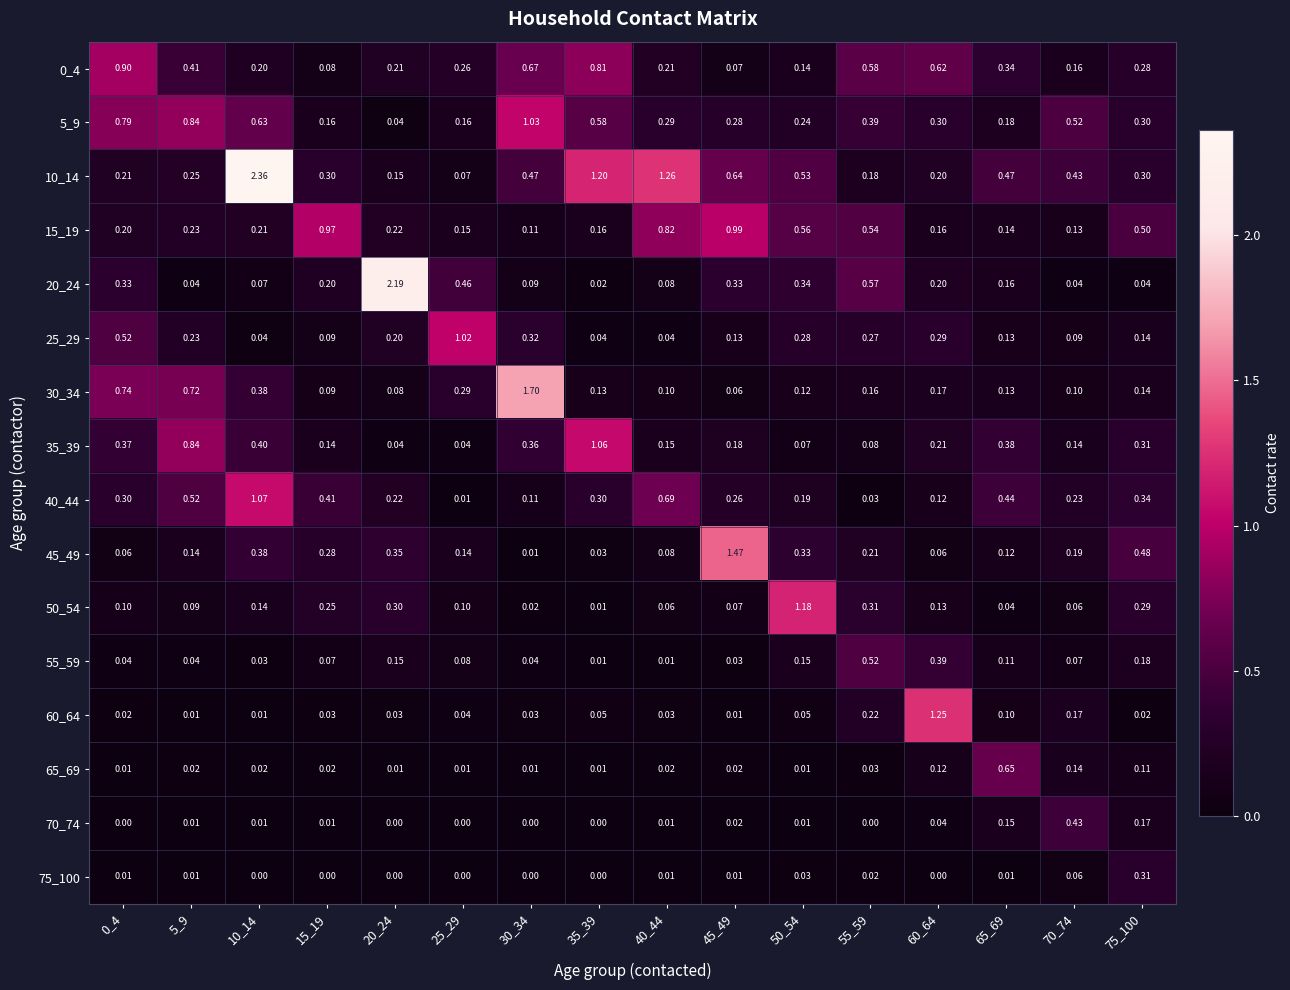

Which series changed the most between 65_69 and 70_74?

65_69